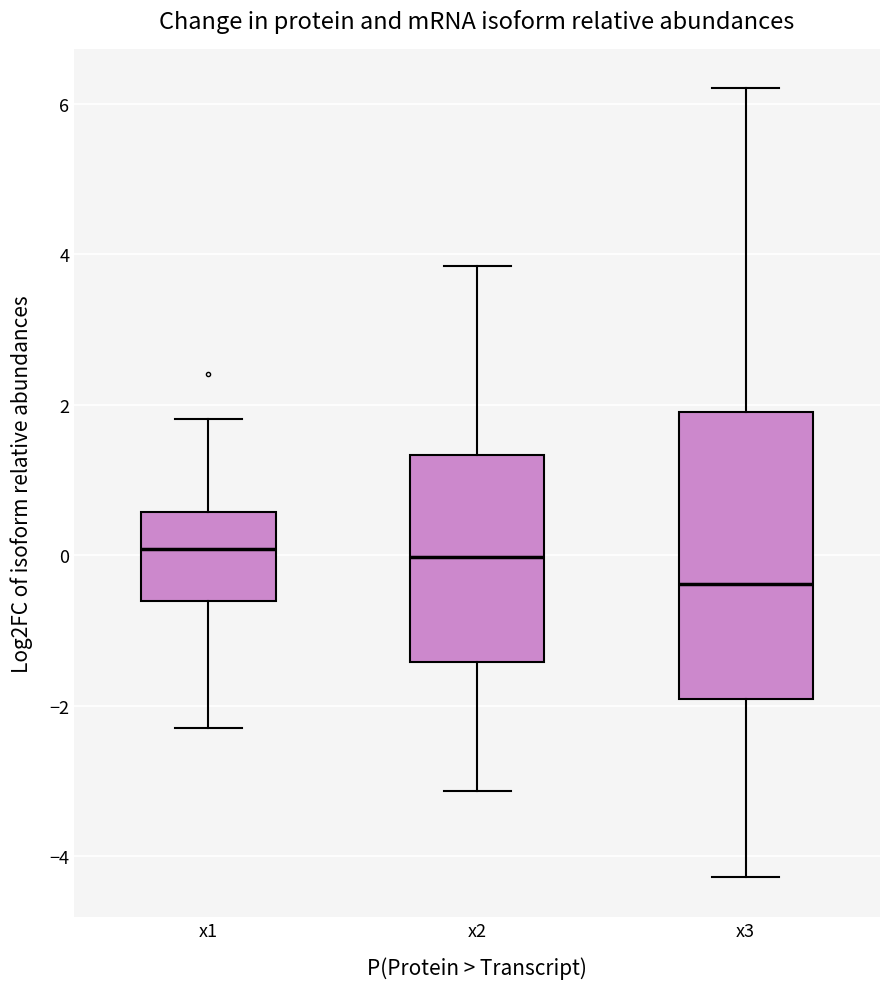

Reading left to right, transcribe this box plot: for each box, give where its median line is, the range the box spans, and where its two whiskers end, as read against the y-axis. The values are not printed on the chart, so give them approximately, as read against the axis.

x1: median 0.0, box -0.6 to 0.6, whiskers -2.4 to 1.8
x2: median 0.0, box -1.4 to 1.4, whiskers -3.2 to 3.8
x3: median -0.4, box -2.0 to 1.8, whiskers -4.2 to 6.2